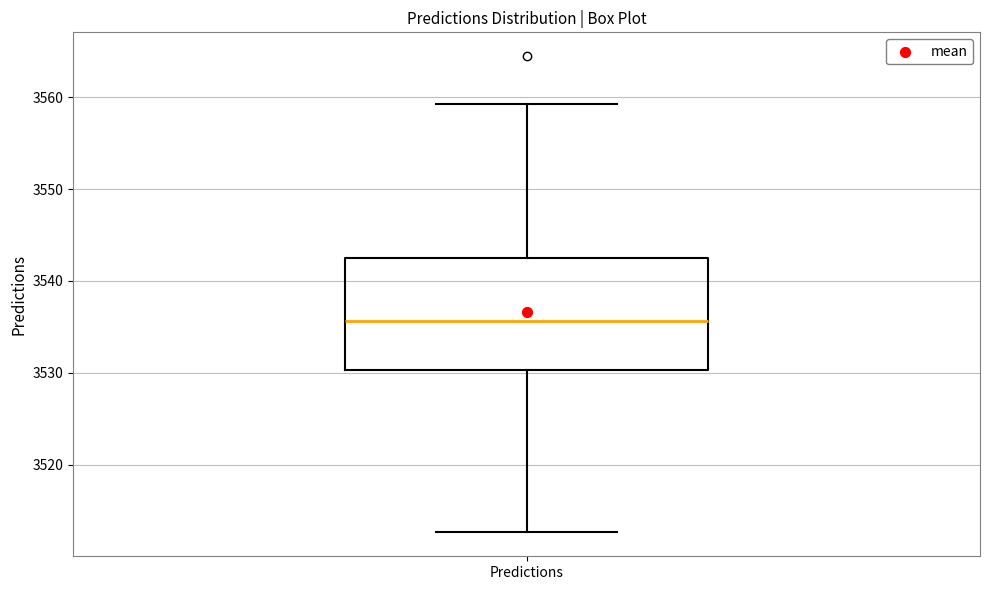

Transcribe this box plot: give where the median line is, the range the box spans, and where the two whiskers end, as read against the y-axis. The values are not printed on the chart, so give them approximately, as read against the axis.

median 3536, box 3530 to 3542, whiskers 3513 to 3559